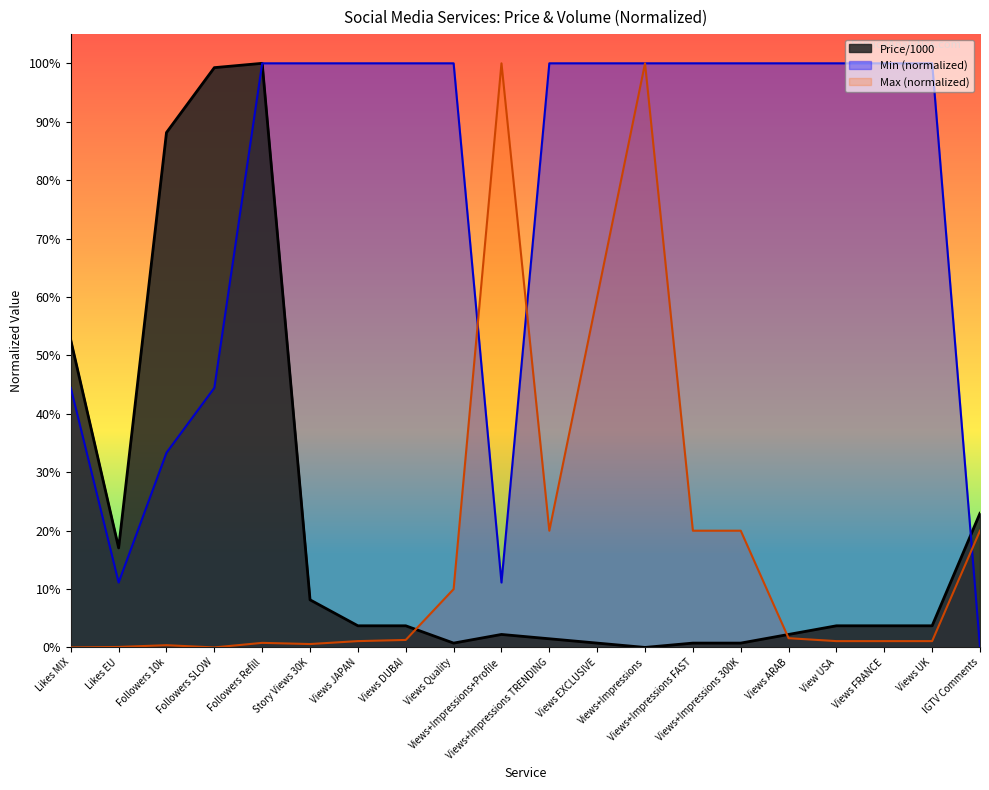

At which label does Max reach its peak?

Views+Impressions+Profile